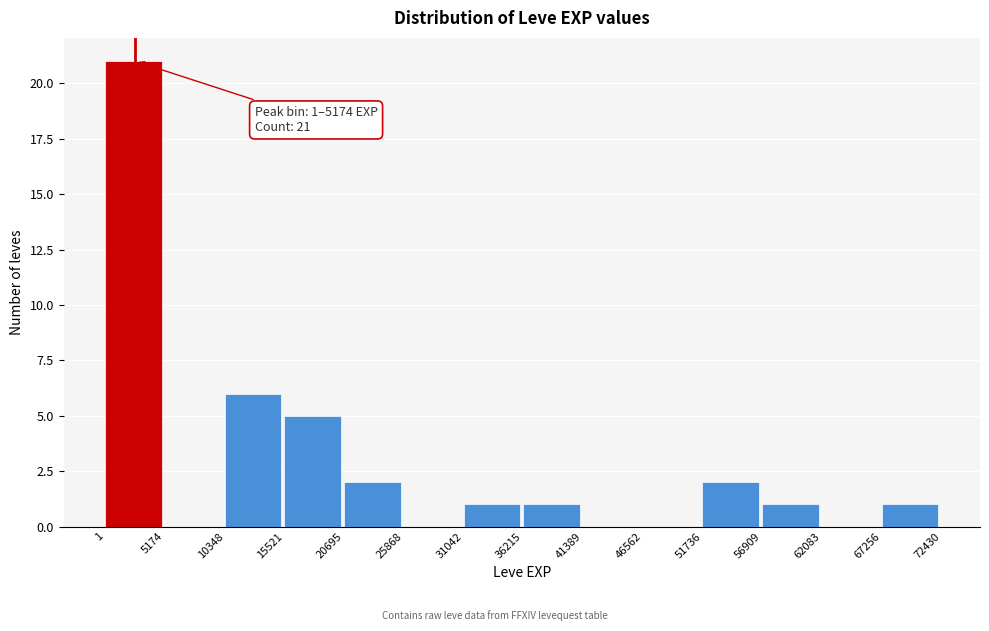

Which range on the x-axis has the tallest bar?

1 to 5174